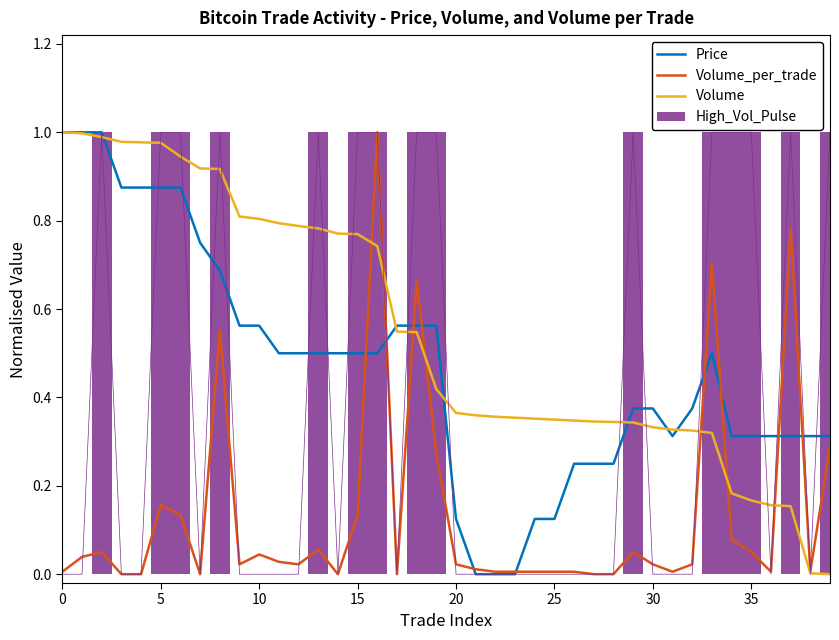

How many data points in Volume are above 0?

39